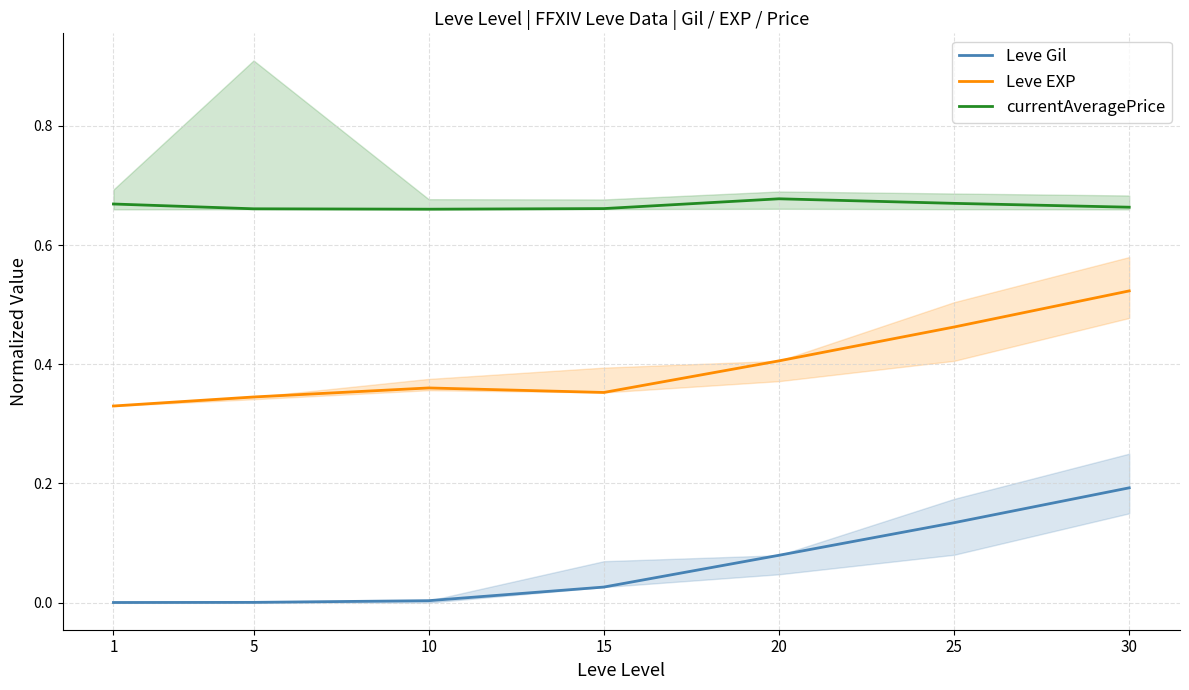

Is it true that Leve EXP equals 0.5 at 25?

True